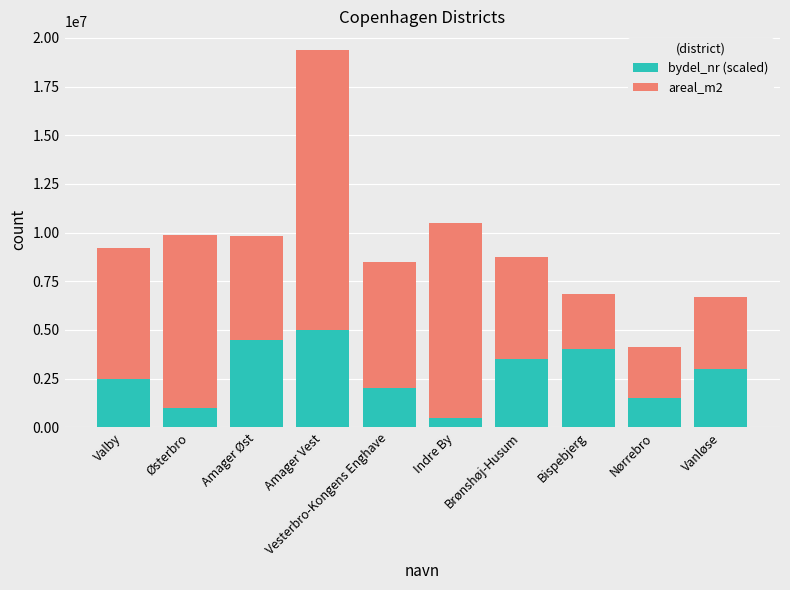

The bydel_nr (scaled) series shows 3904443 at Vanløse. True or false?

False